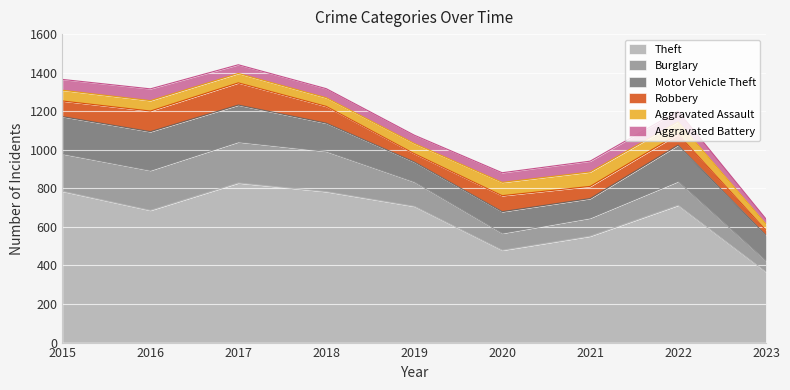

Which series has the largest range (max minus min)?

Theft